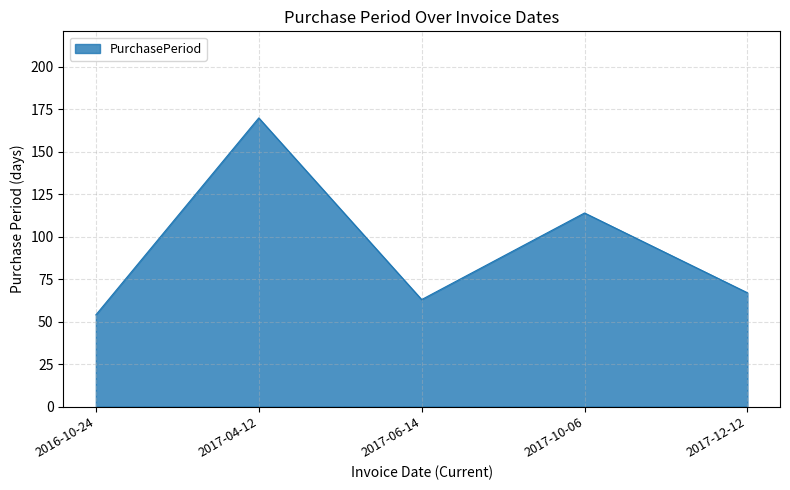

What is the approximate value at 2017-06-14?

63